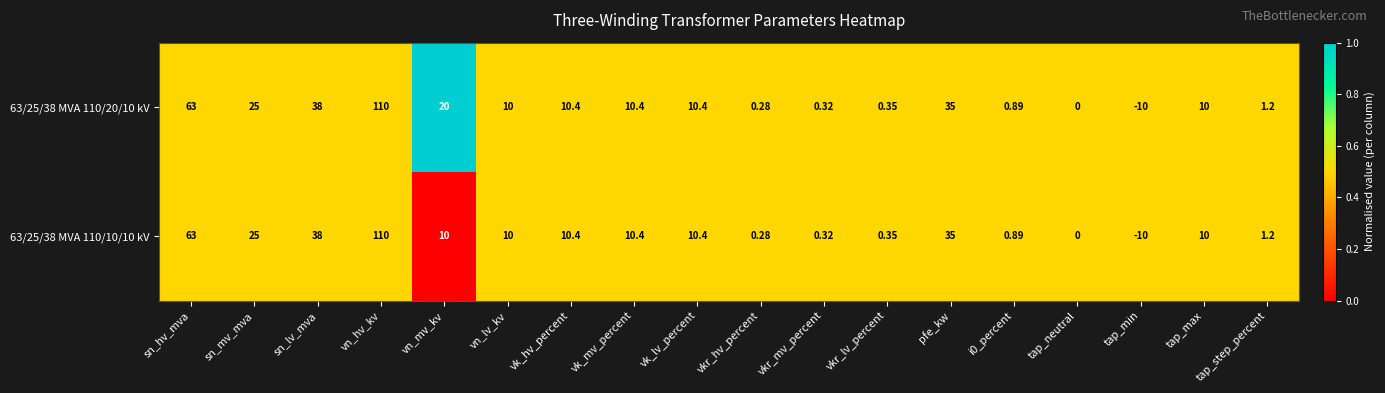

At which category is the sum across all series the highest?

vn_hv_kv